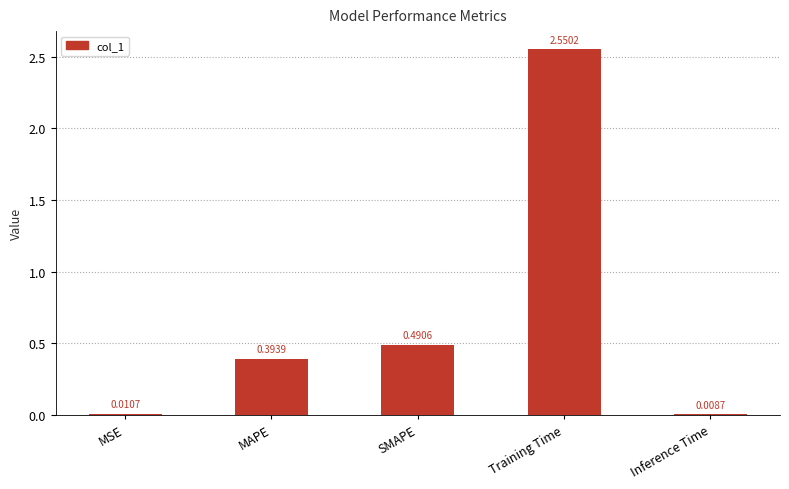

What is the change in value from MSE to MAPE?

+0.4